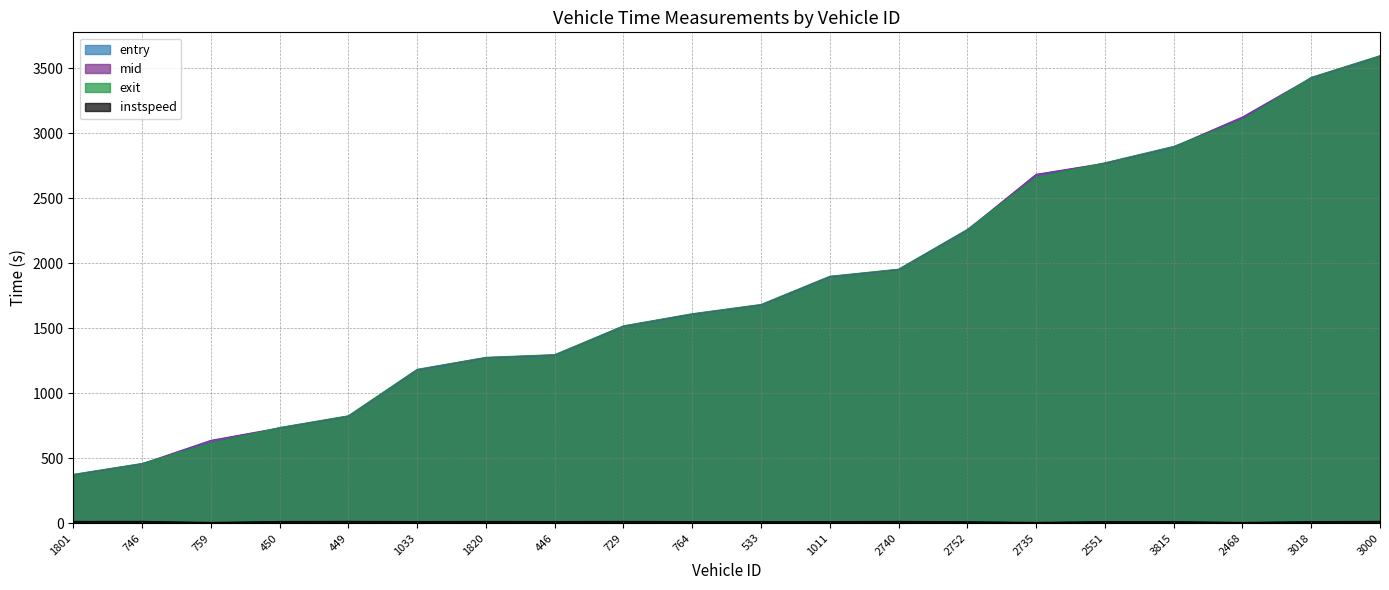

Where do exit and entry first cross each other?

746 and 759